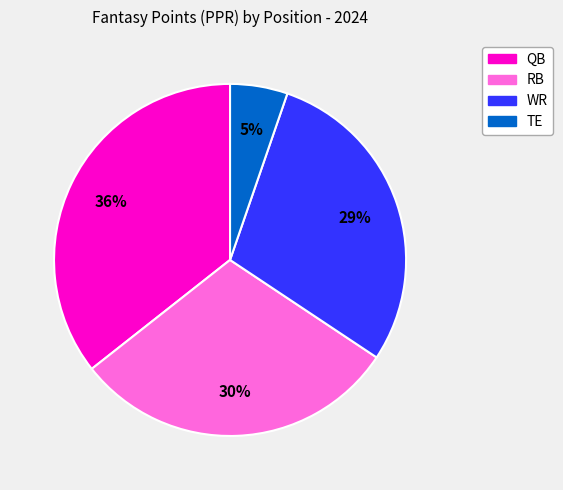

Is there a majority slice in this chart?

No